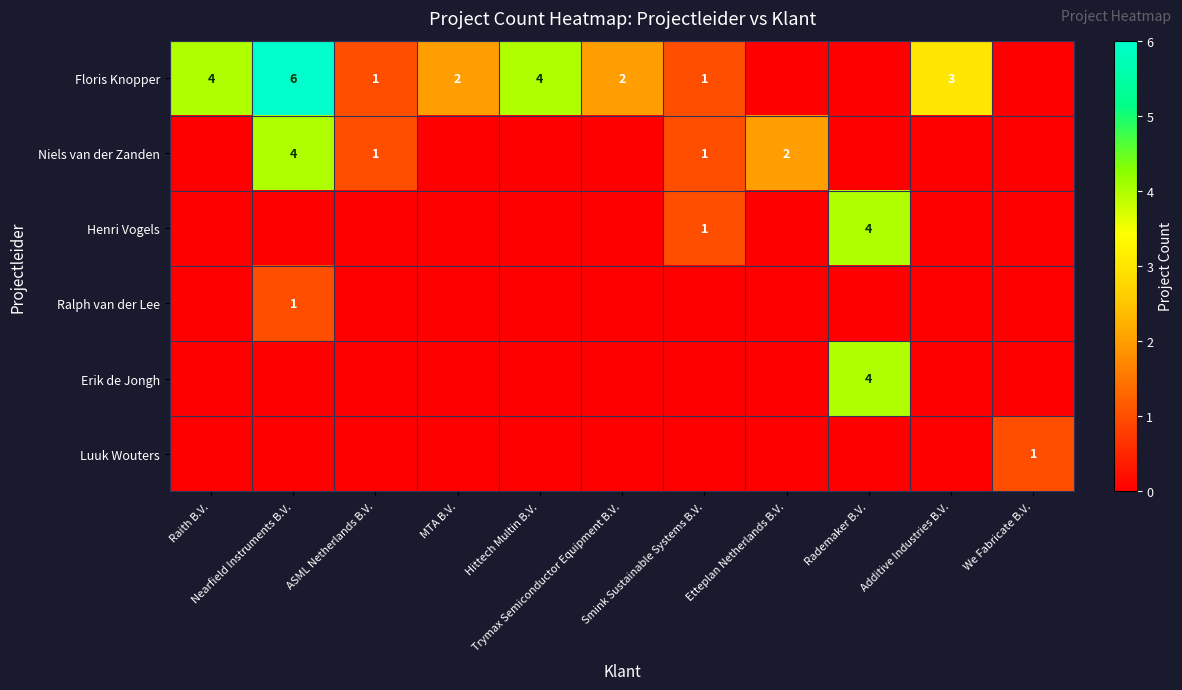

Which series has the largest total across all categories?

Floris Knopper